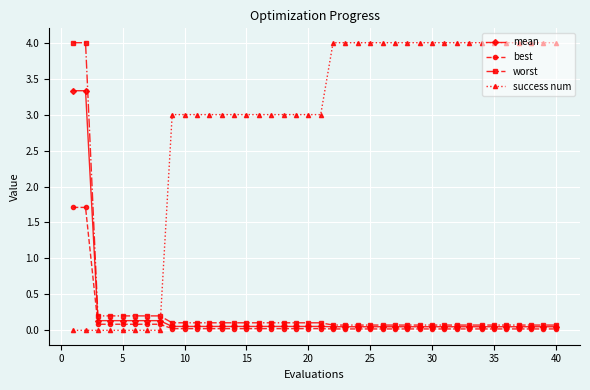

True or false: success num and mean cross at least once.

True